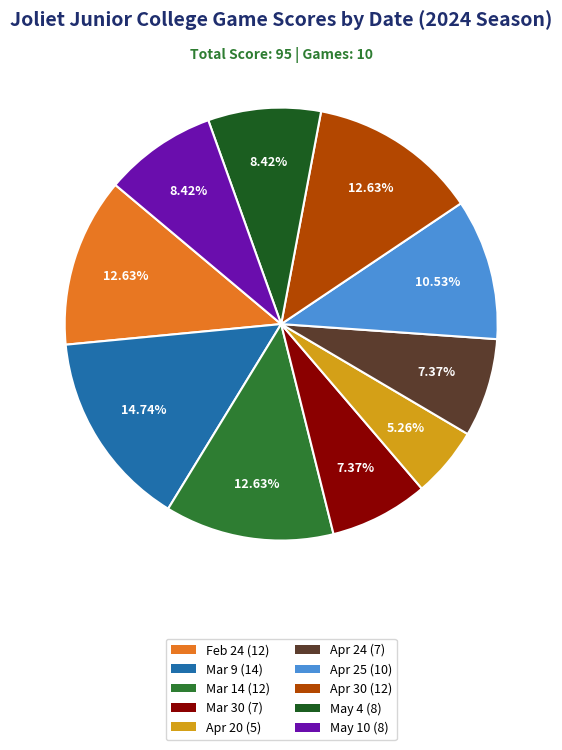

Is it true that Apr 30 is 6% of the pie?

False